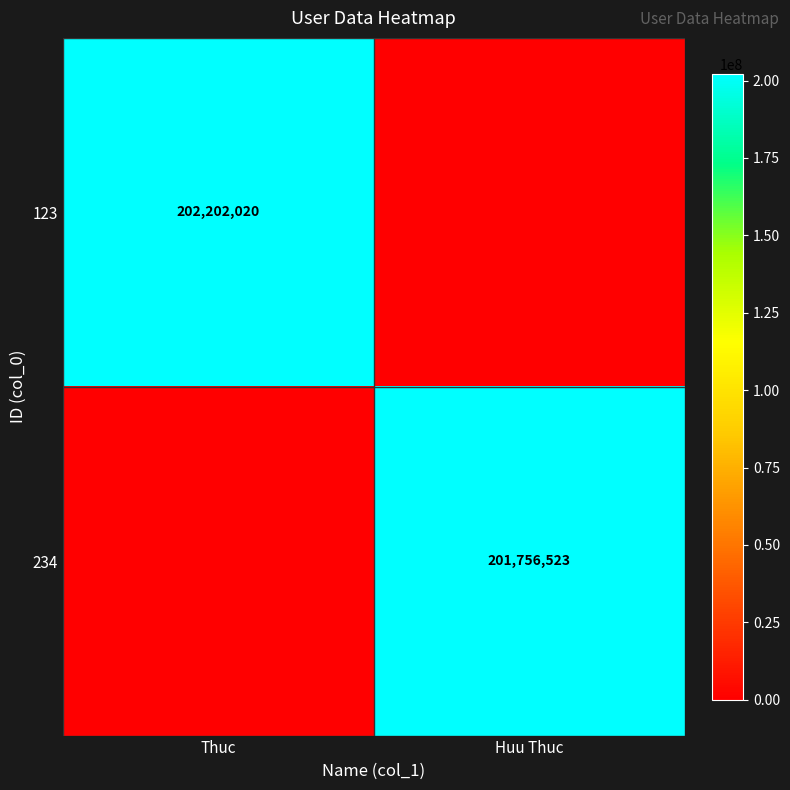

True or false: 234 has a value of 62391902 at Huu Thuc.

False